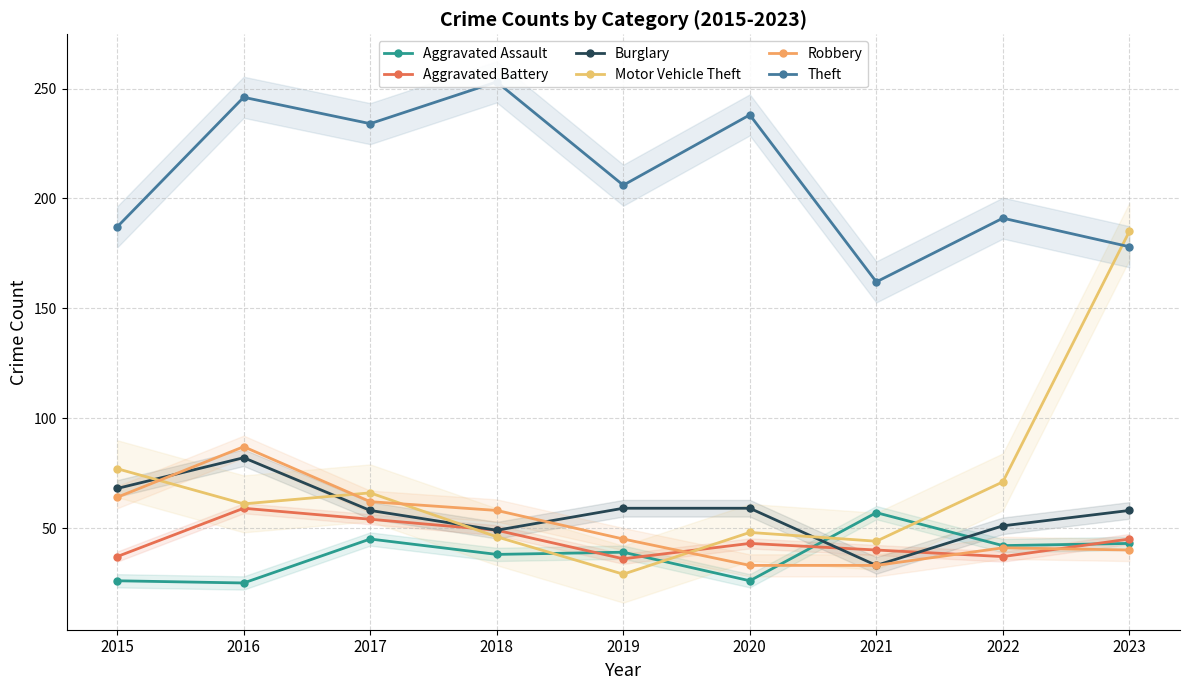

What is the spread (max minus min) of values at 2022?

154